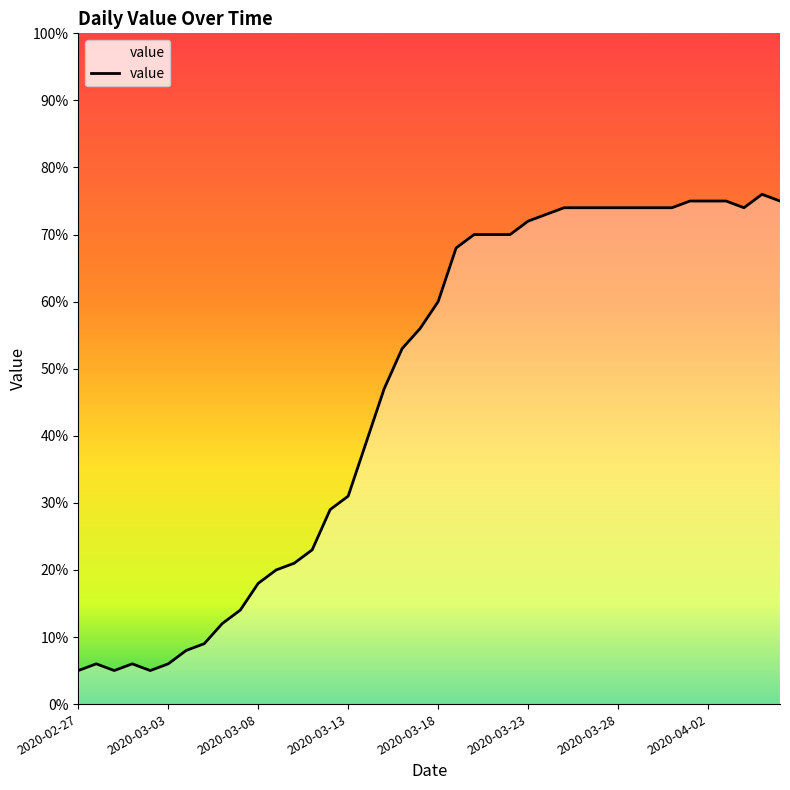

What is the difference between the maximum and minimum values?

71